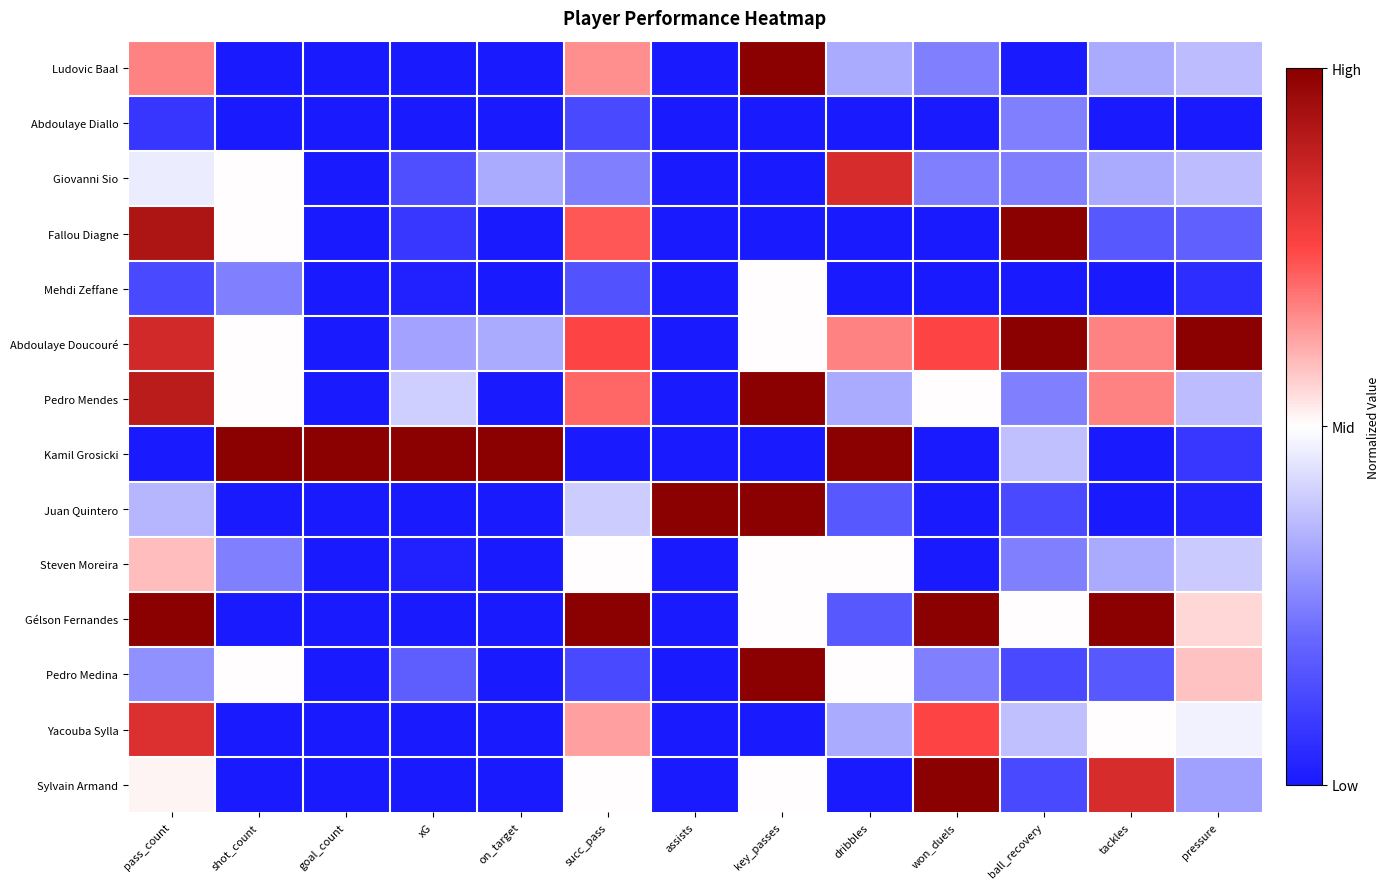

Which series changed the most between pass_count and shot_count?

Kamil Grosicki